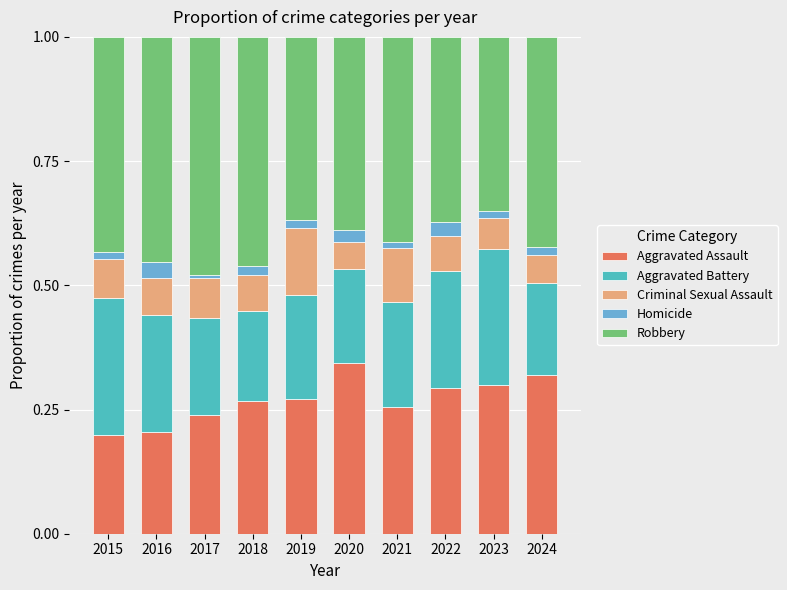

Count the number of data series in this chart.

5